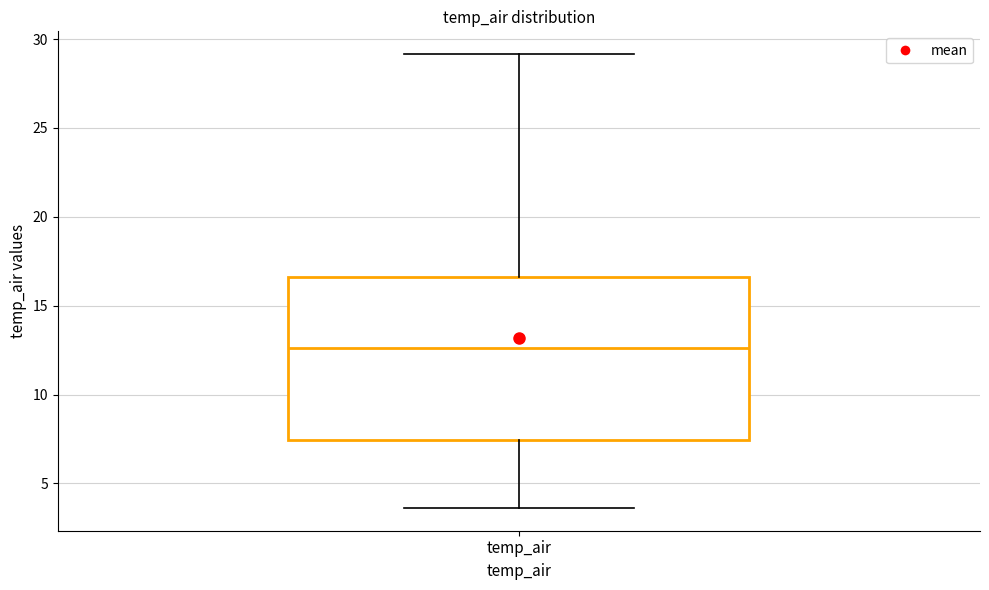

Where is the lower edge of the box for temp_air on the y-axis? The values are not printed on the chart, so give them approximately, as read against the axis.

7.5